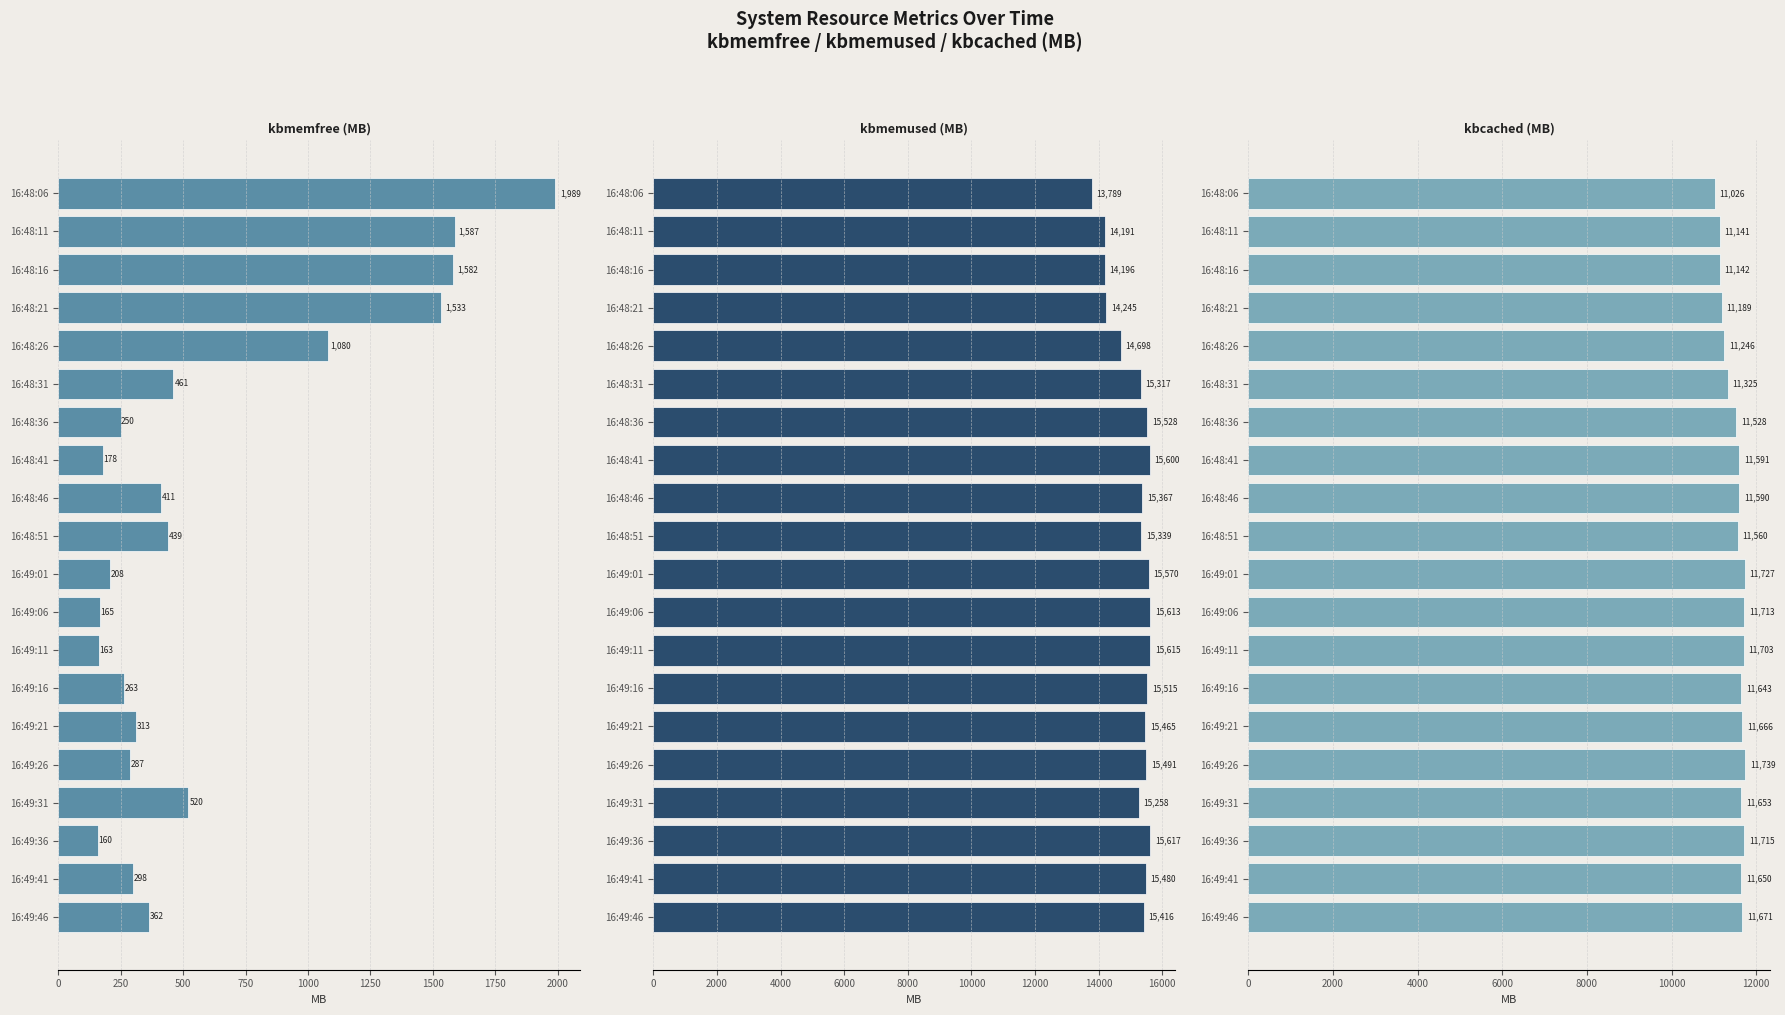

What is the maximum value shown in the chart?

15617.5